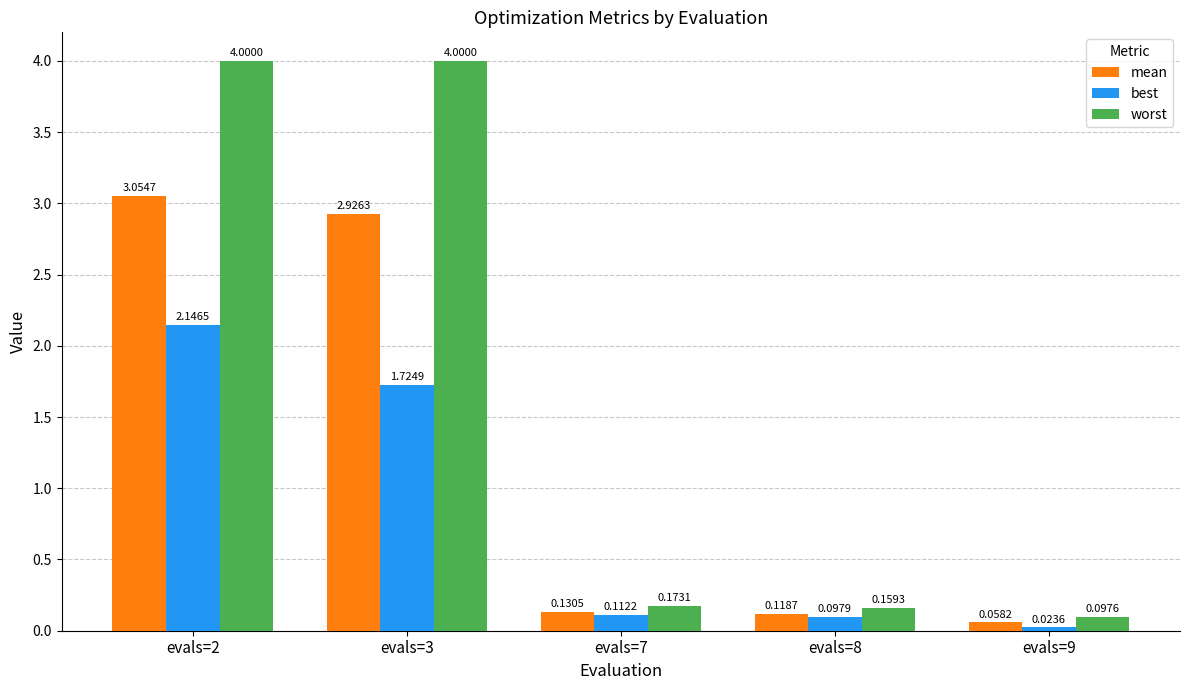

Between evals=7 and evals=8, which series saw the biggest shift?

best